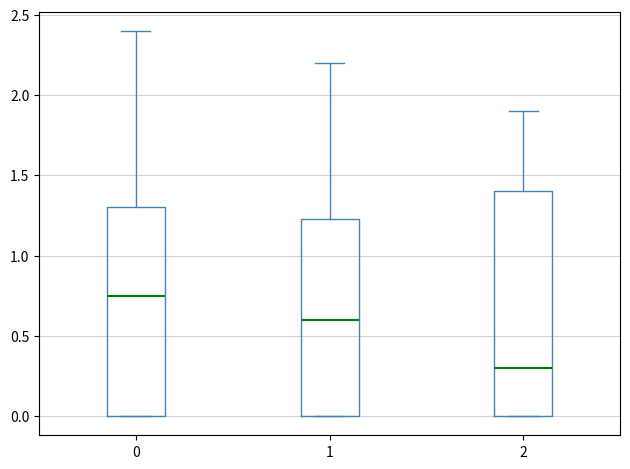

Where does the upper whisker of the box at x = 1 end on the y-axis? The values are not printed on the chart, so give them approximately, as read against the axis.

2.20